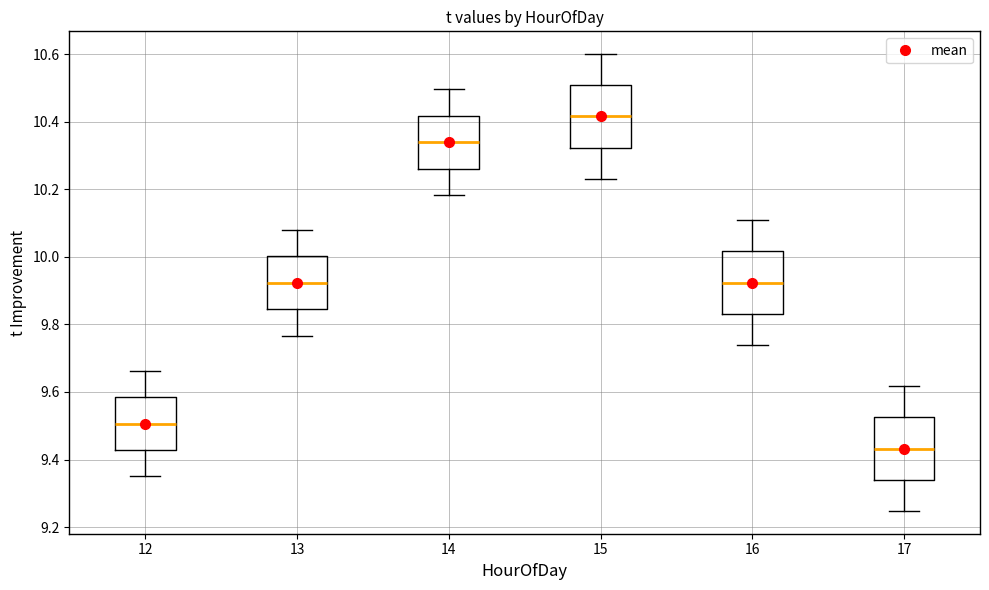

Which box has the lowest median line?

17